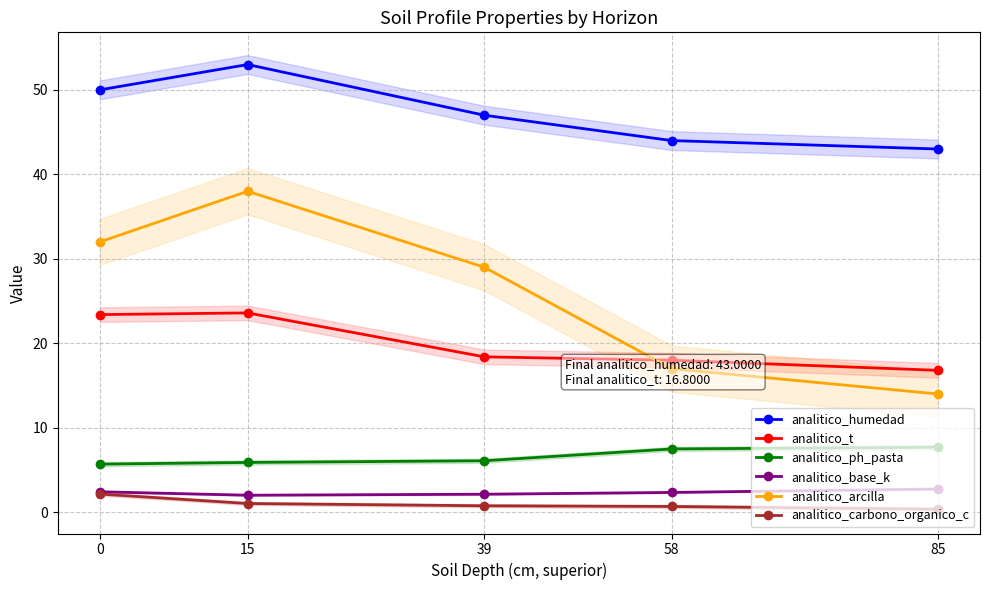

What is the average value of the analitico_ph_pasta series?

6.6